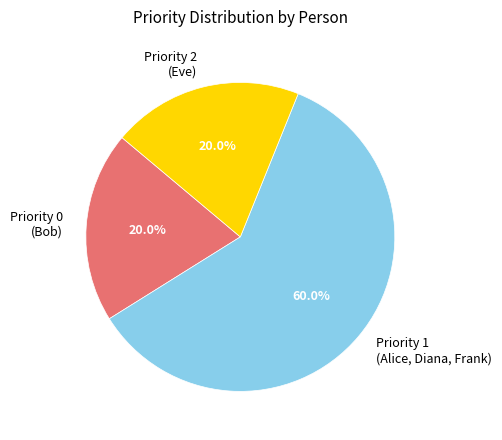

Does Priority 1 (Alice, Diana, Frank) account for over 50% of the chart?

Yes